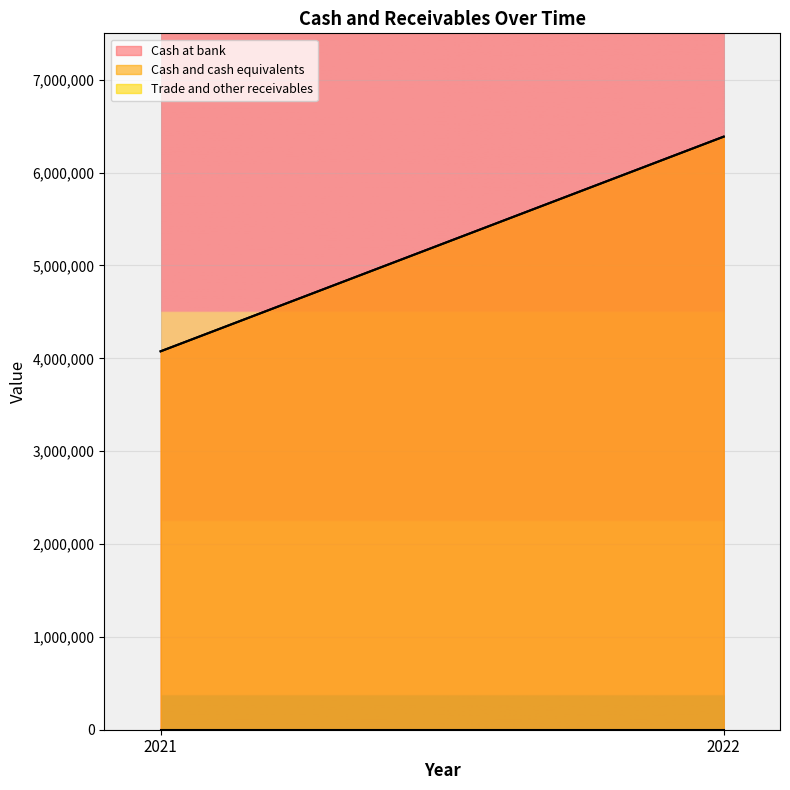

What is the minimum value for Cash at bank?

4075354